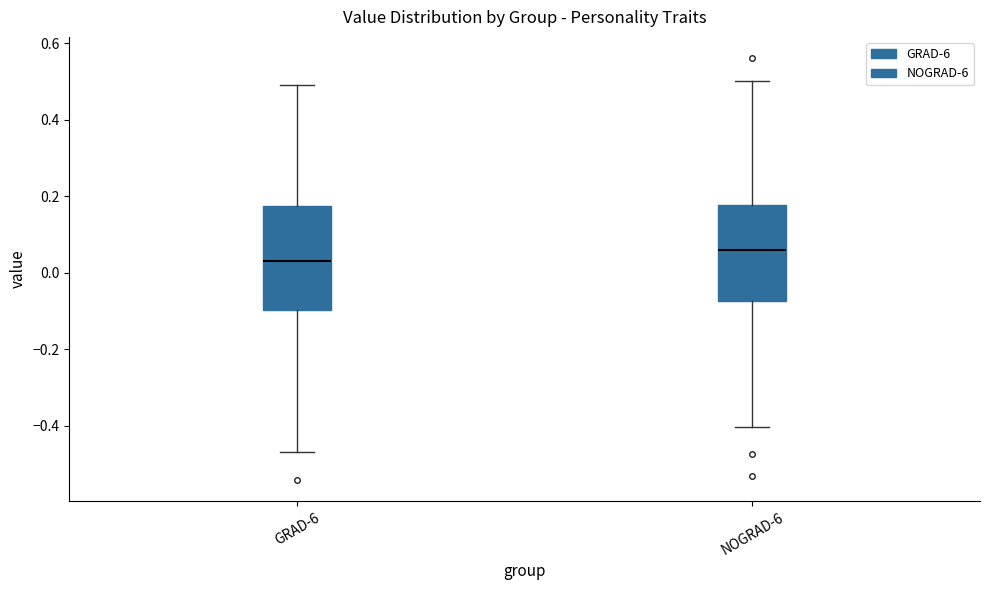

Which box is the tallest, from its lower edge to its upper edge?

GRAD-6